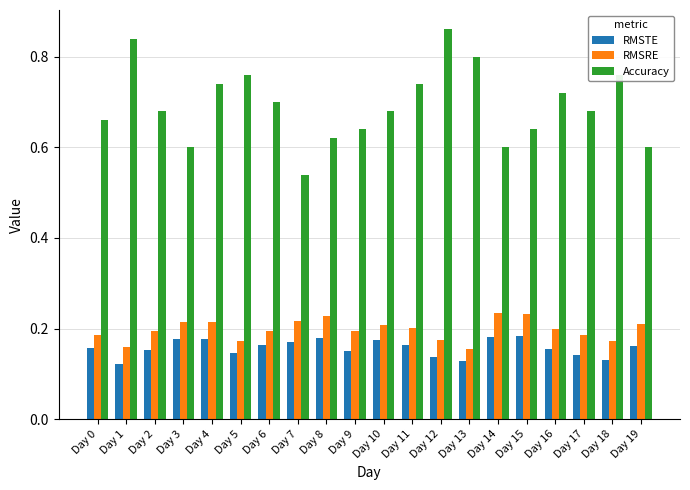

Rank the series by their maximum value, from lowest to highest.

RMSTE, RMSRE, Accuracy